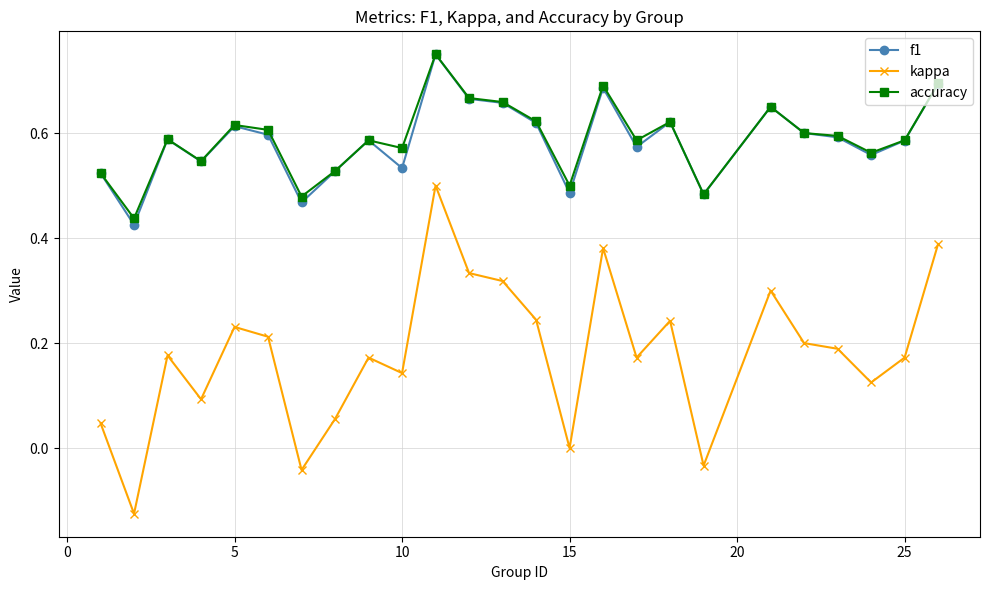

At how many categories does at least one series exceed 0?

25